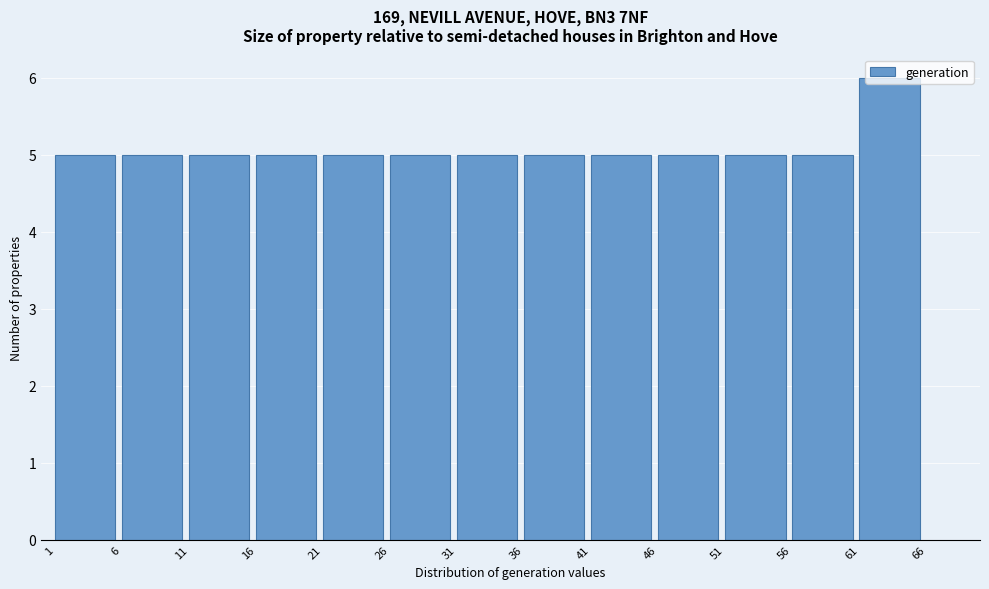

Which range on the x-axis has the tallest bar?

61 to 66